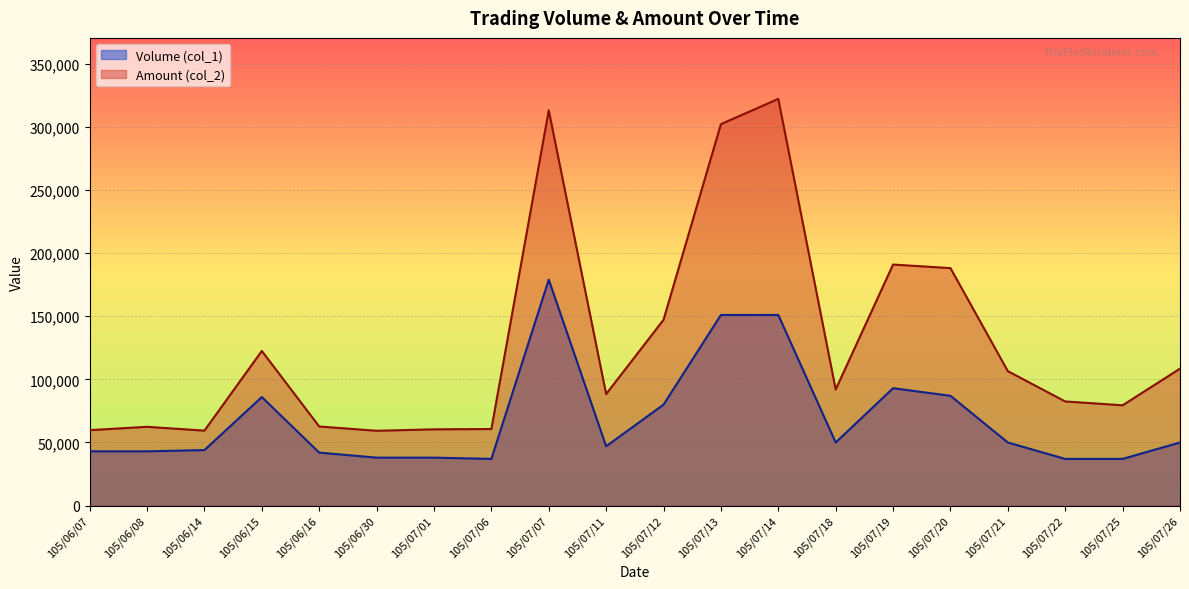

What is the difference between the Volume (col_1) values at 105/07/21 and 105/07/13?

101000